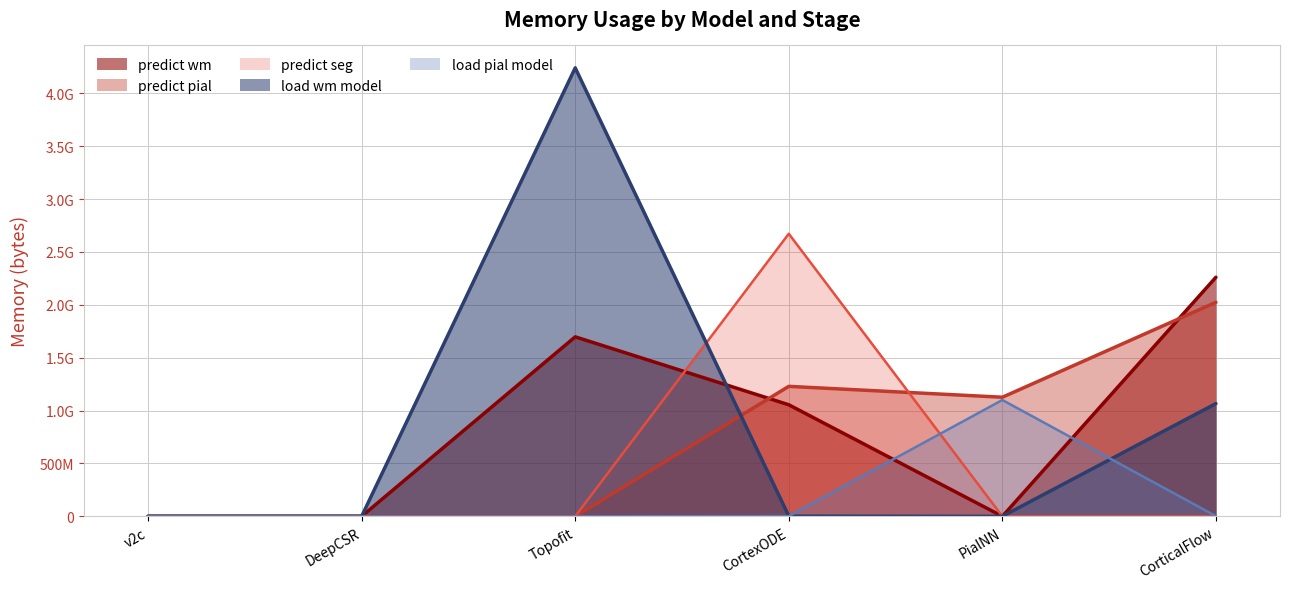

At which category is the sum across all series the highest?

Topofit